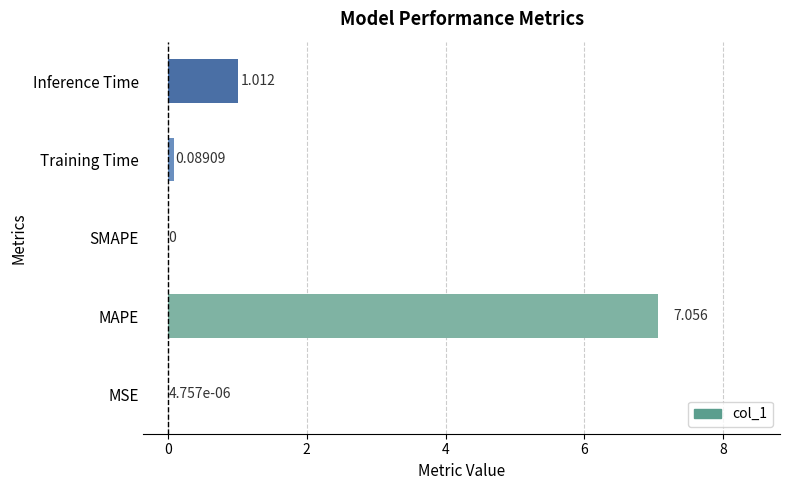

At which category does the chart reach its peak across all series?

MAPE